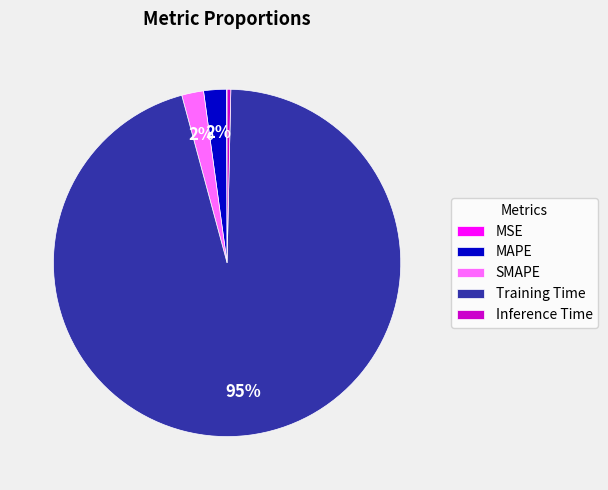

What is the majority slice?

Training Time